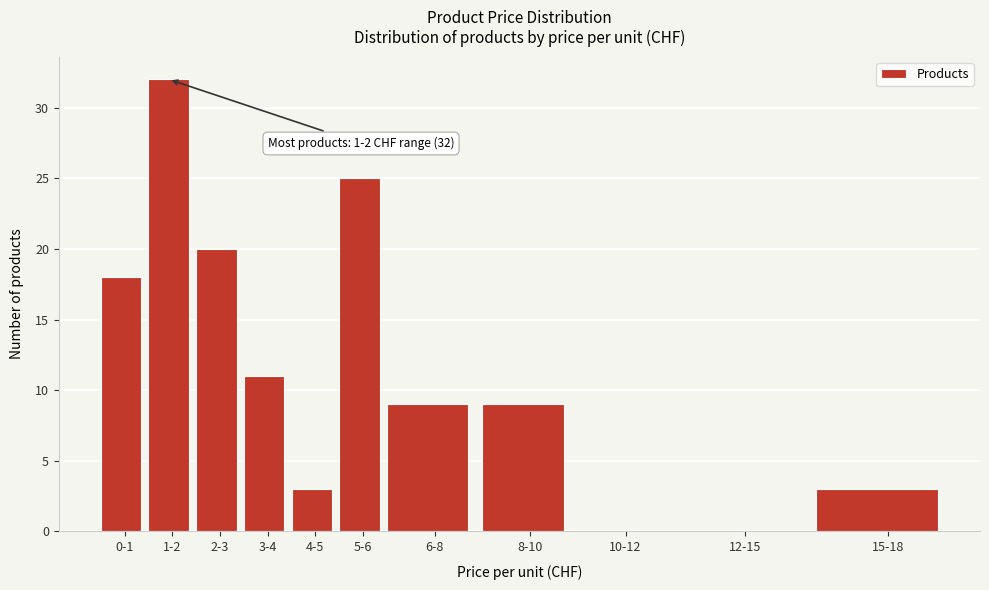

Reading left to right, what are all the values shown in this chart?

0-1=18	1-2=32	2-3=20	3-4=11	4-5=3	5-6=25	6-8=9	8-10=9	10-12=0	12-15=0	15-18=3